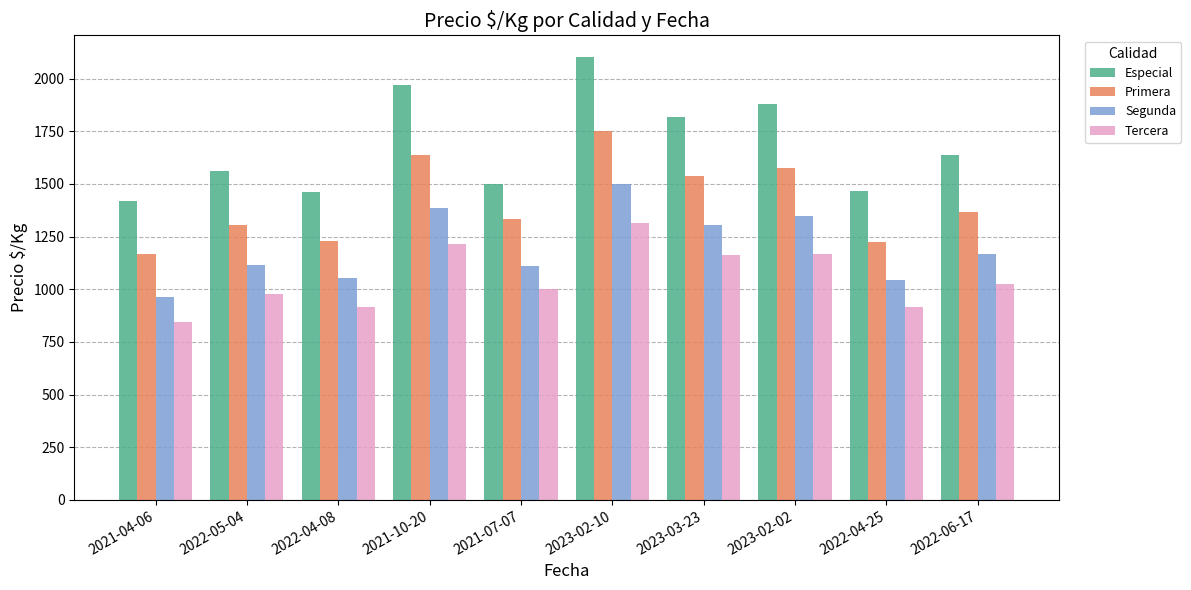

Between 2022-04-08 and 2021-10-20, which series saw the biggest shift?

Especial